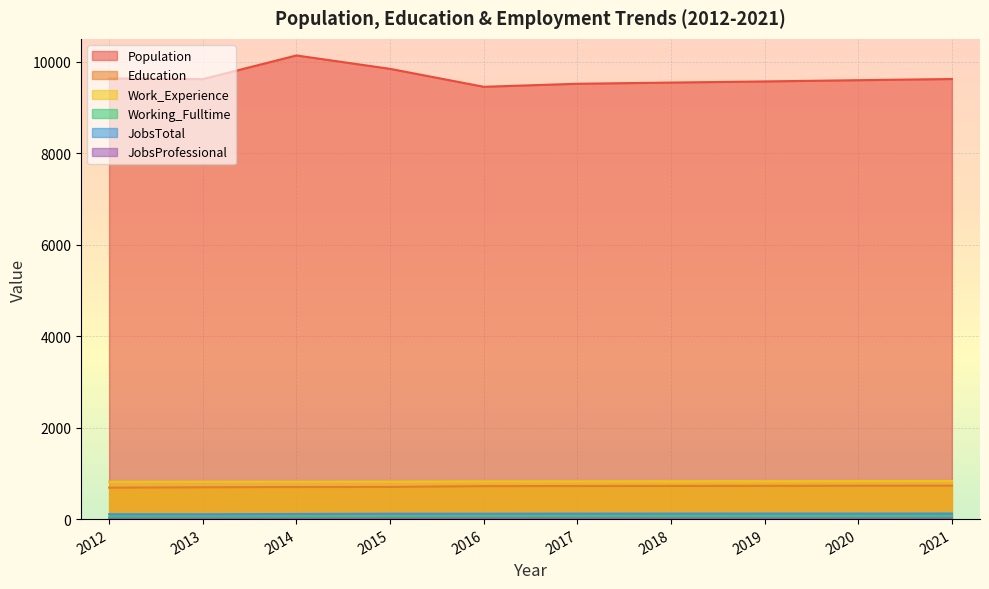

Reading right to left, transcribe all the data shown in this chart.

Population: 2021=9622	2020=9596	2019=9569	2018=9544	2017=9518	2016=9452	2015=9844	2014=10137	2013=9619	2012=9635
Education: 2021=731	2020=729	2019=727	2018=725	2017=723	2016=721	2015=703	2014=702	2013=696	2012=687
Work_Experience: 2021=833	2020=831	2019=829	2018=827	2017=825	2016=824	2015=819	2014=817	2013=817	2012=816
Working_Fulltime: 2021=58	2020=57	2019=55	2018=54	2017=52	2016=51	2015=44	2014=45	2013=43	2012=49
JobsTotal: 2021=122	2020=121	2019=121	2018=120	2017=120	2016=118	2015=118	2014=112	2013=106	2012=107
JobsProfessional: 2021=14	2020=14	2019=14	2018=14	2017=14	2016=15	2015=13	2014=11	2013=12	2012=10